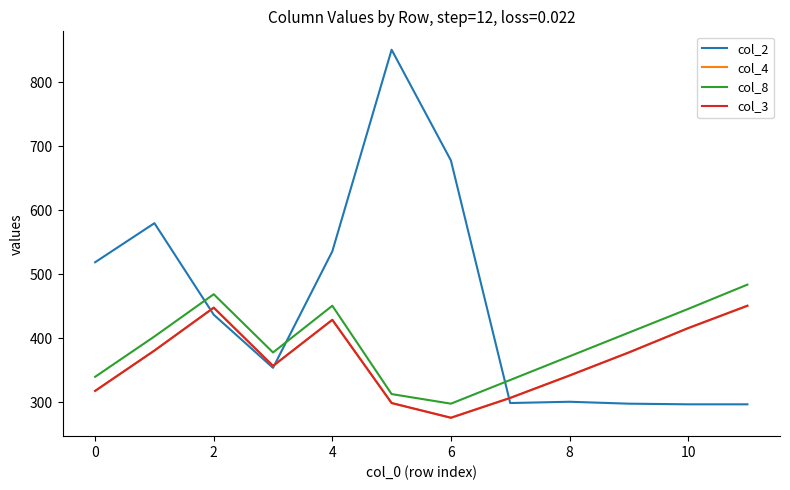

True or false: col_4 has more than 1 points higher than both neighbors.

True